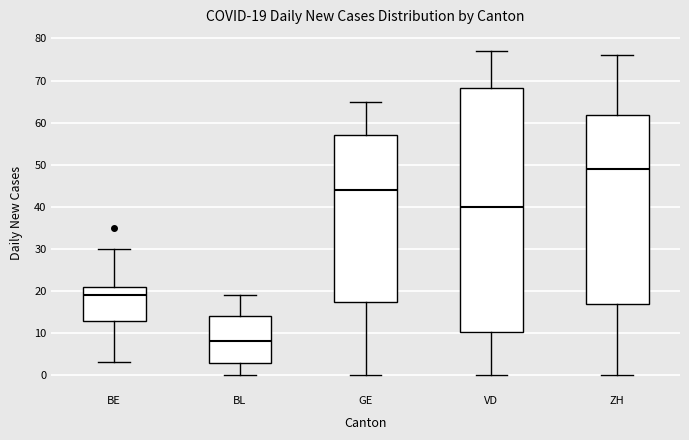

Which box has the lowest median line?

BL